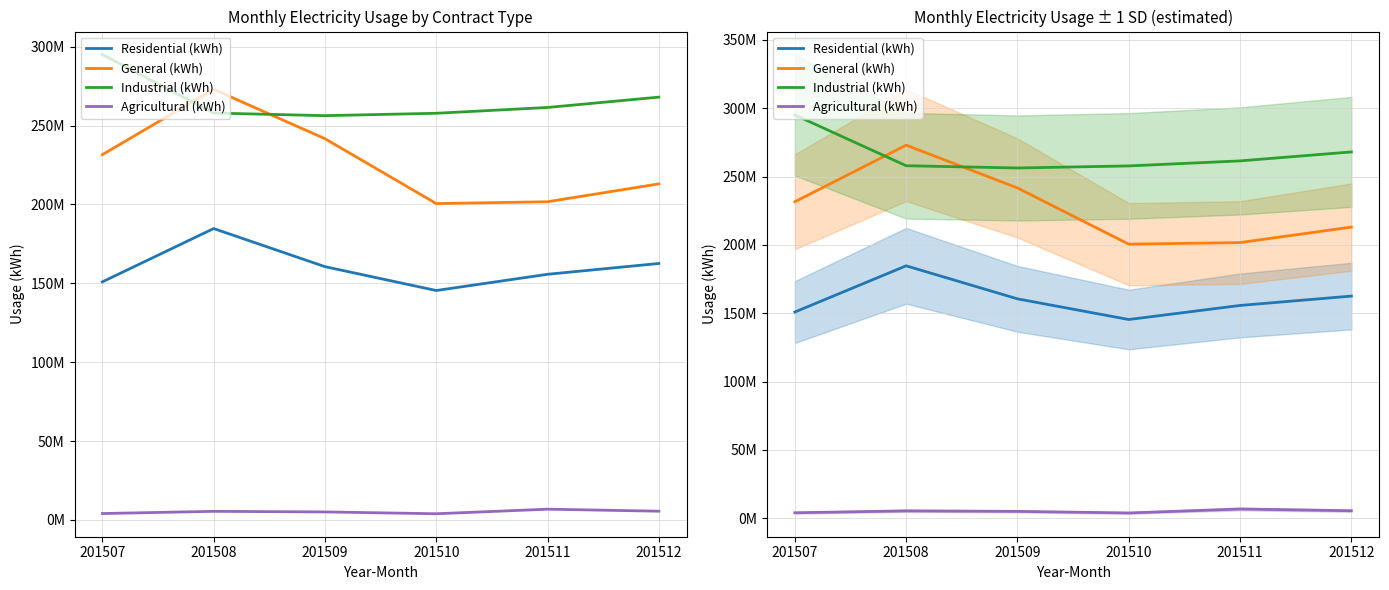

Which series changed the most between 201509 and 201511?

General (kWh)